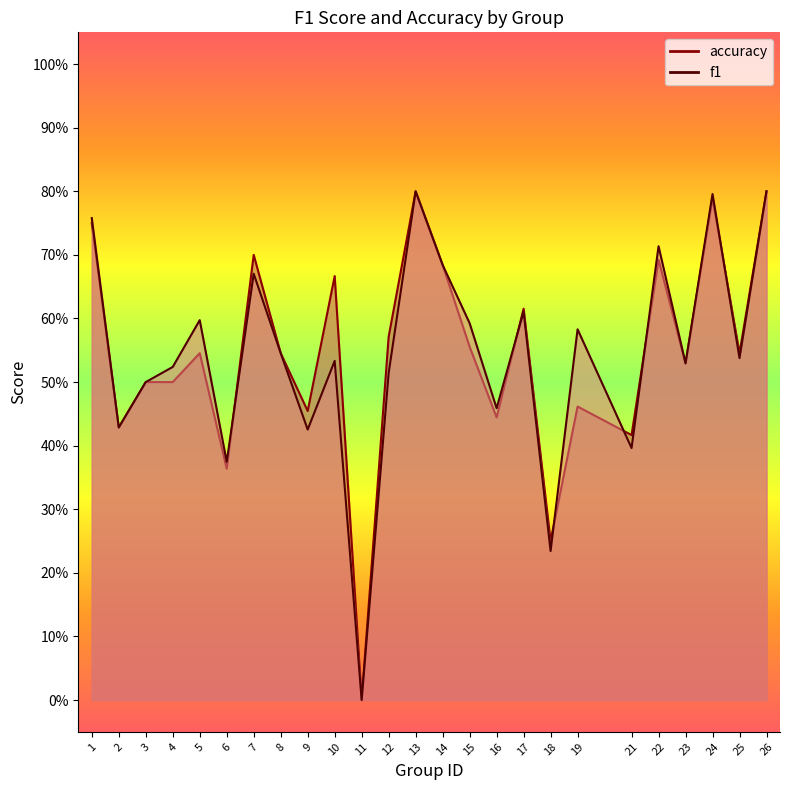

How many f1 values are between 0 and 1?

25